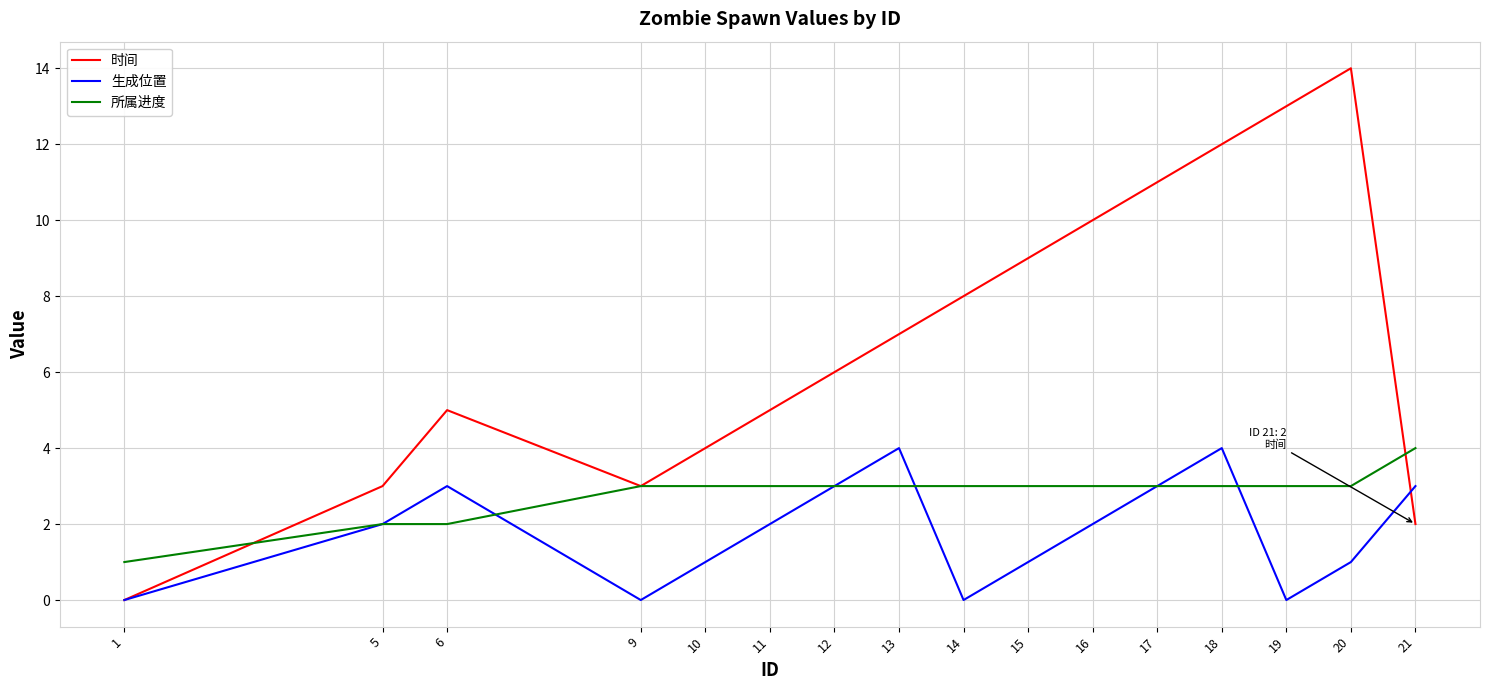

What is the difference between the 生成位置 values at 1 and 16?

2